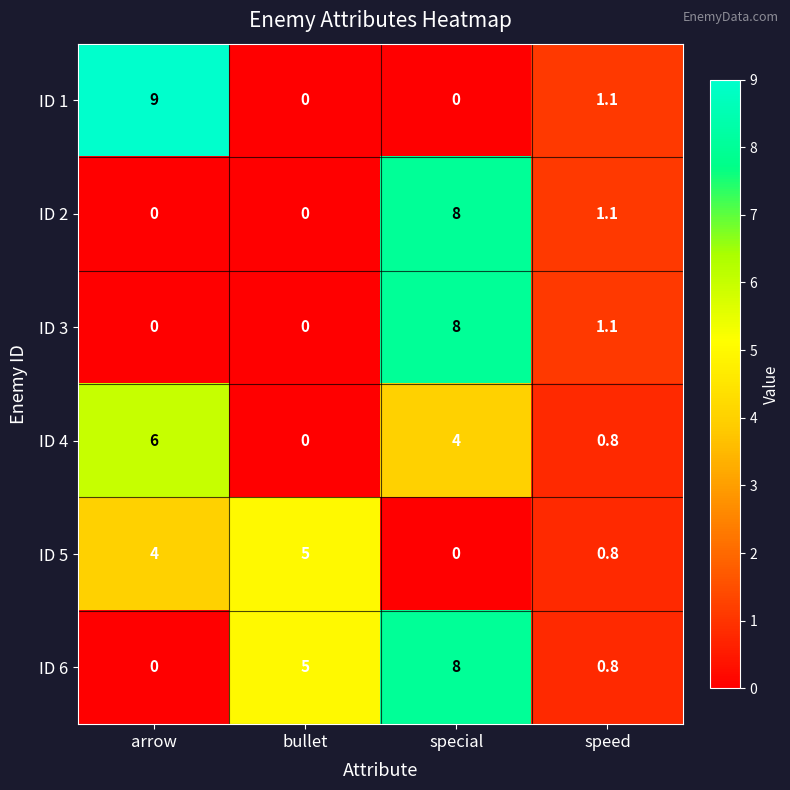

What is the greatest value displayed?

9.0